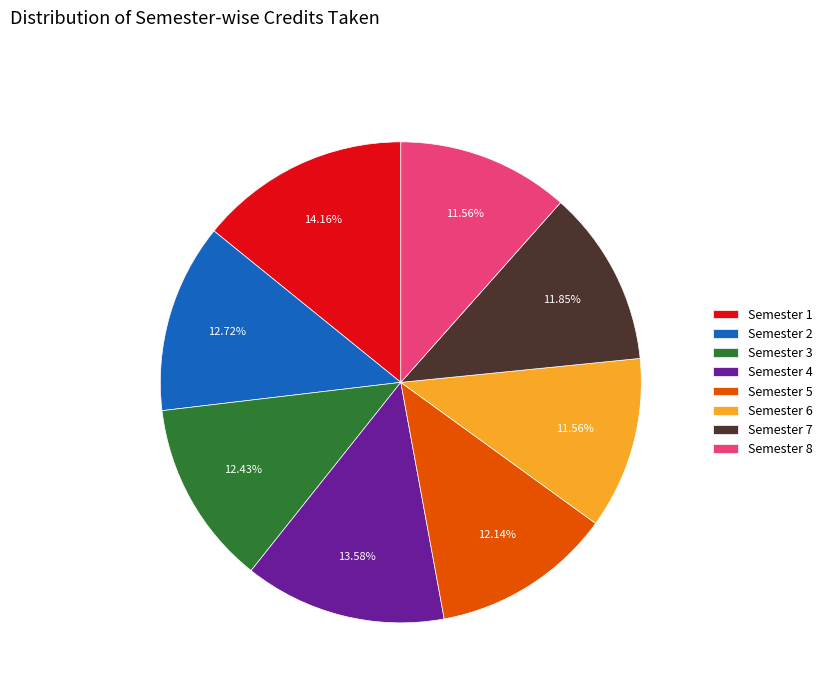

Is there any slice that represents more than half of the pie?

No